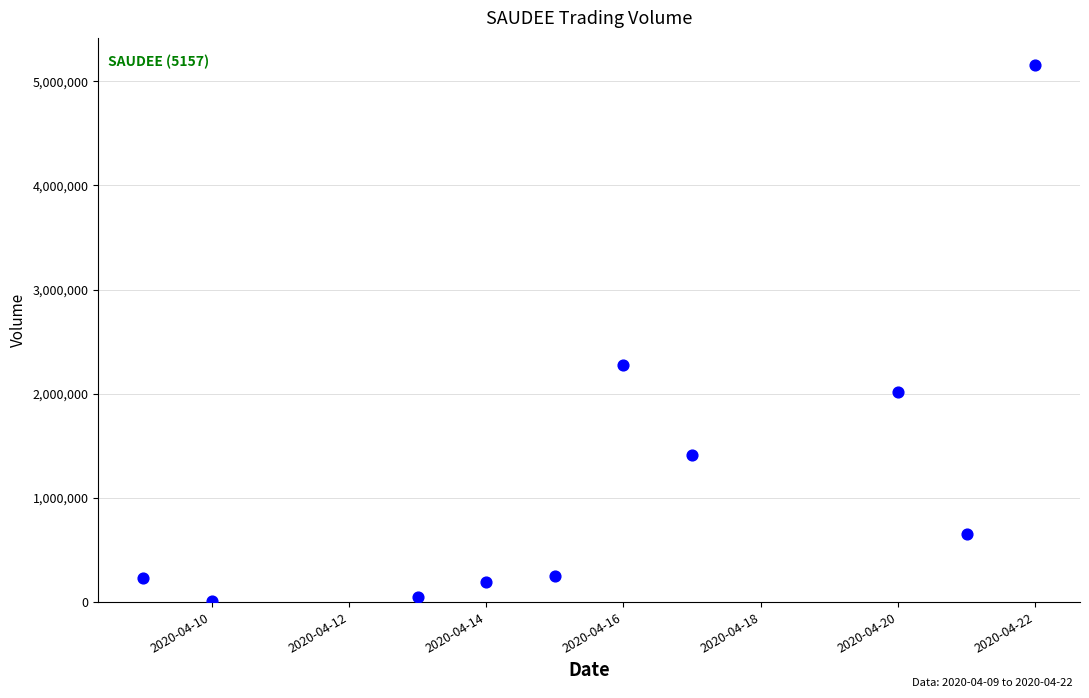

What is the range of X values (max minus min)?

13